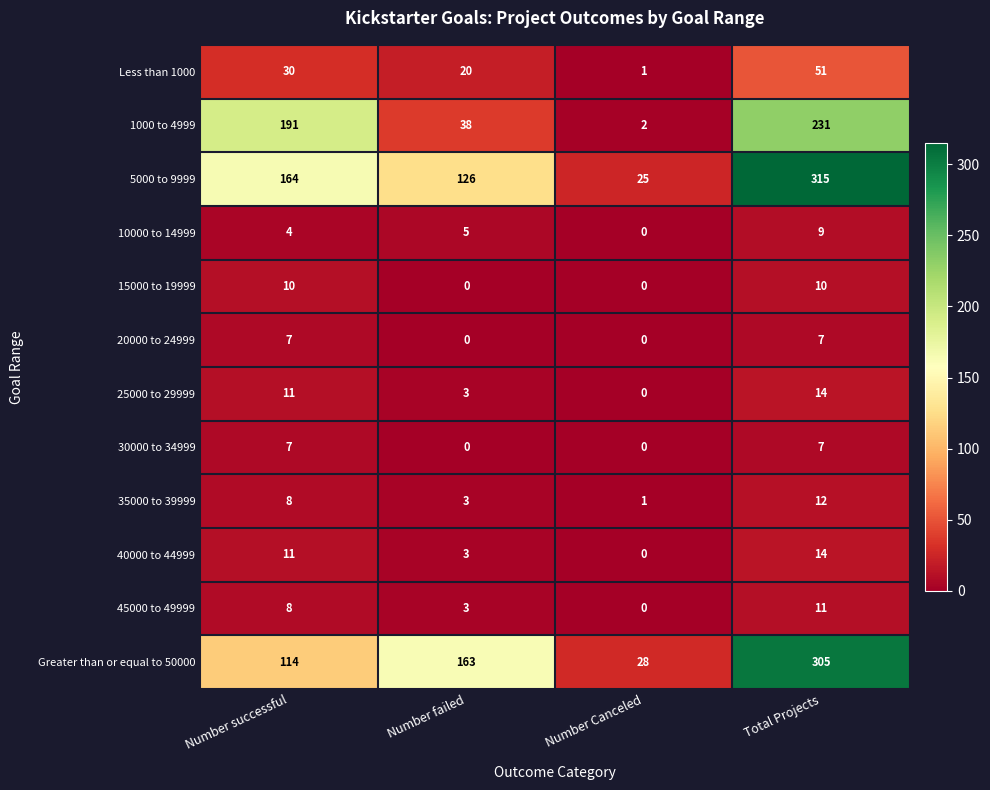

Which label corresponds to the largest value in the chart?

Total Projects